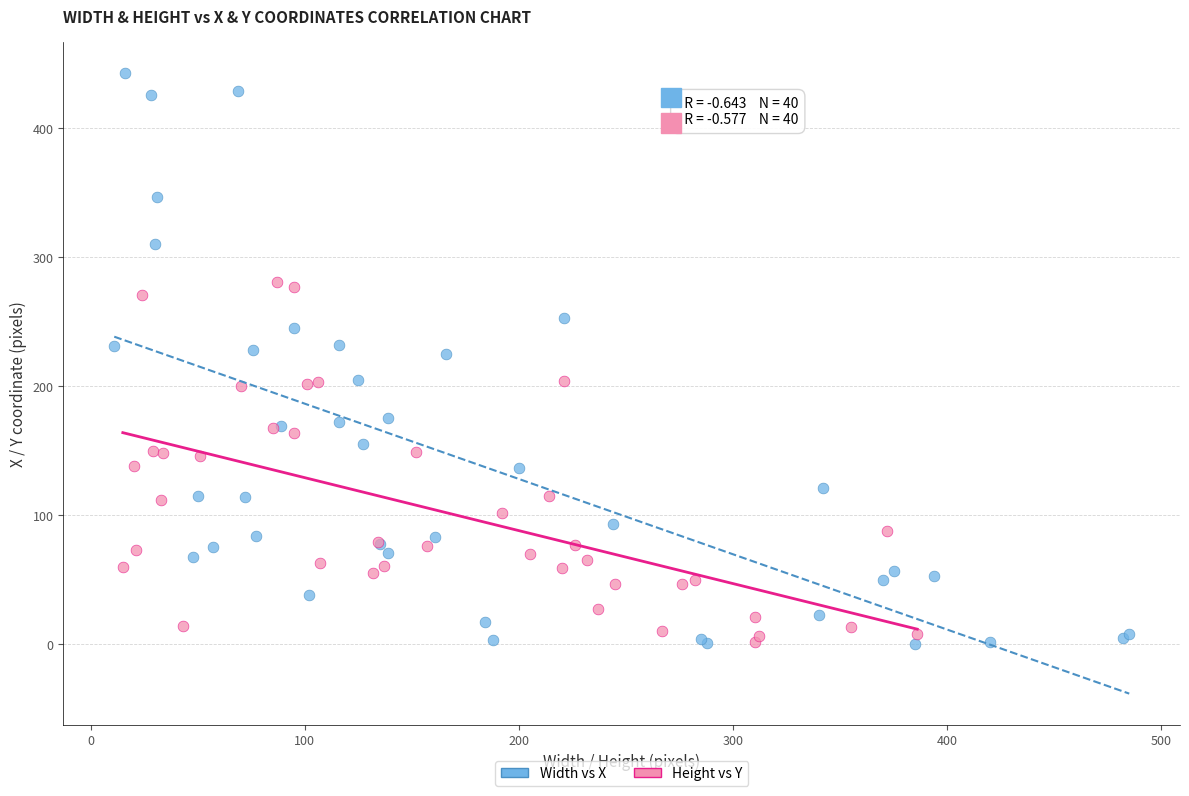

Which series has the largest Y range (max minus min)?

Width vs X